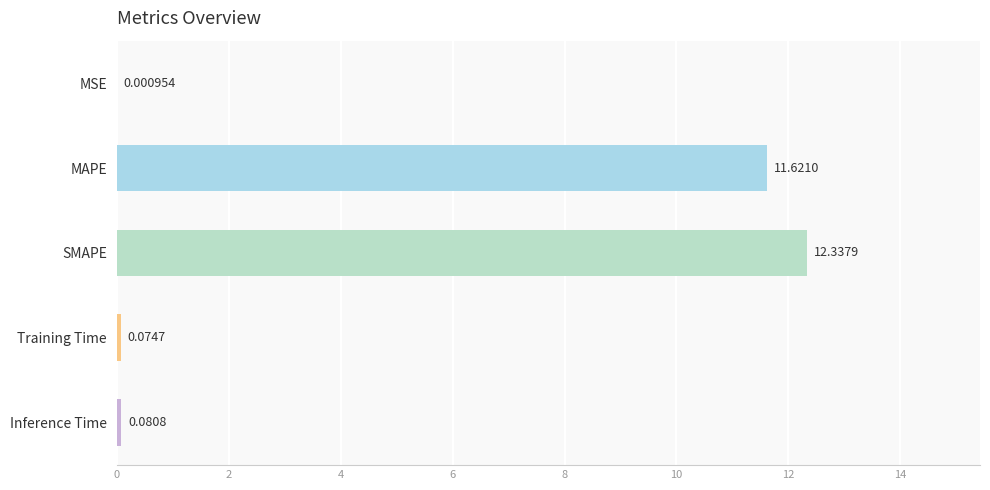

What is the sum of all values?

24.1